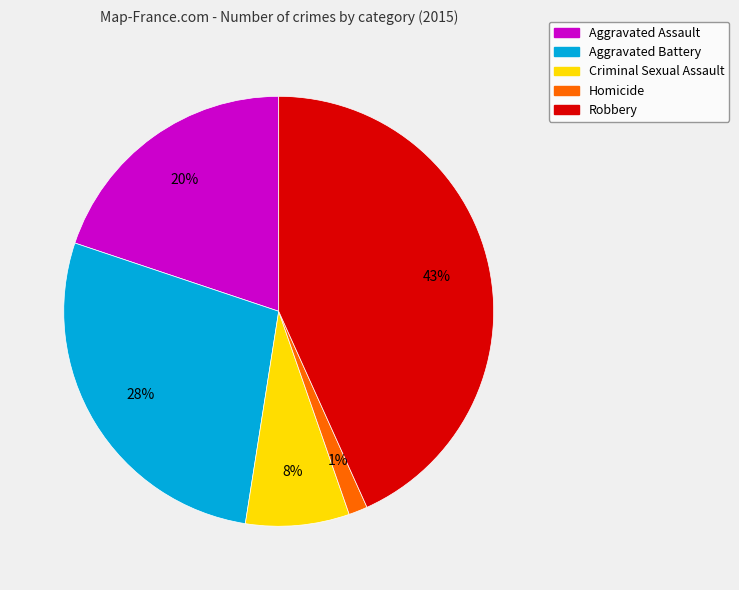

How many segments does this pie chart have?

5